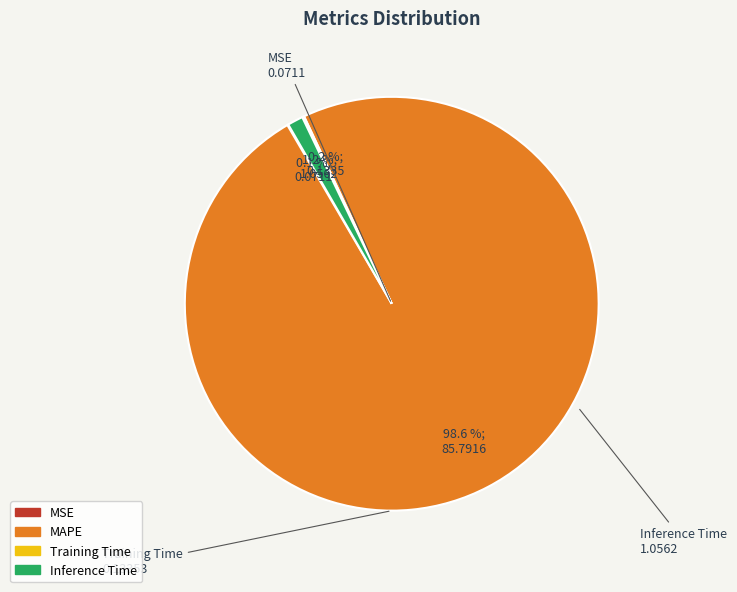

Is the sum of MAPE and Inference Time greater than half?

Yes